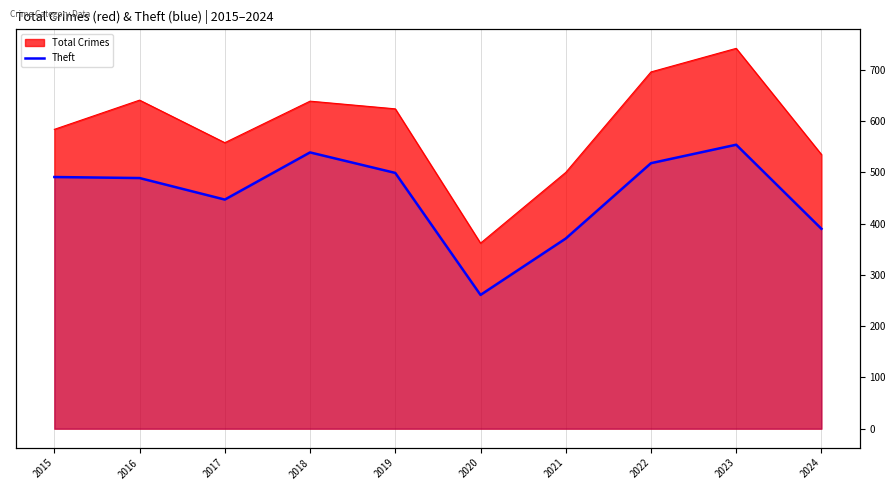

Which has a higher value, 2024 or 2021?

2024